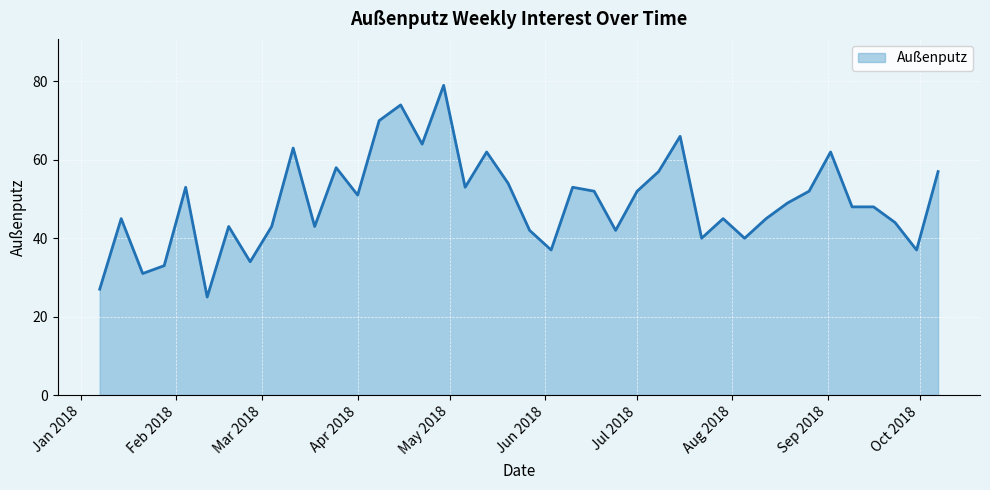

What is the maximum value shown in the chart?

79